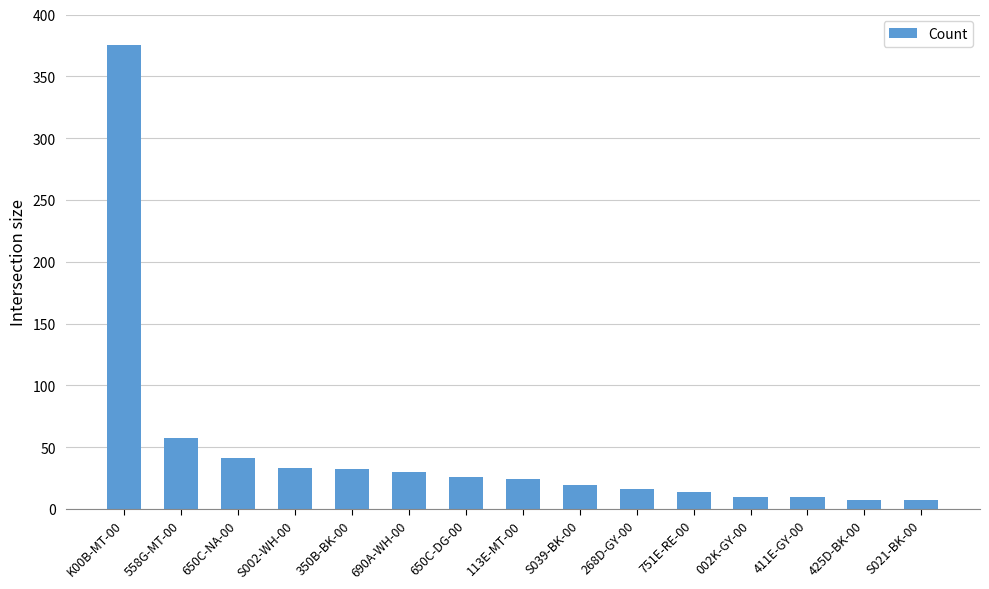

The chart shows a value of 22 at 558G-MT-00. True or false?

False